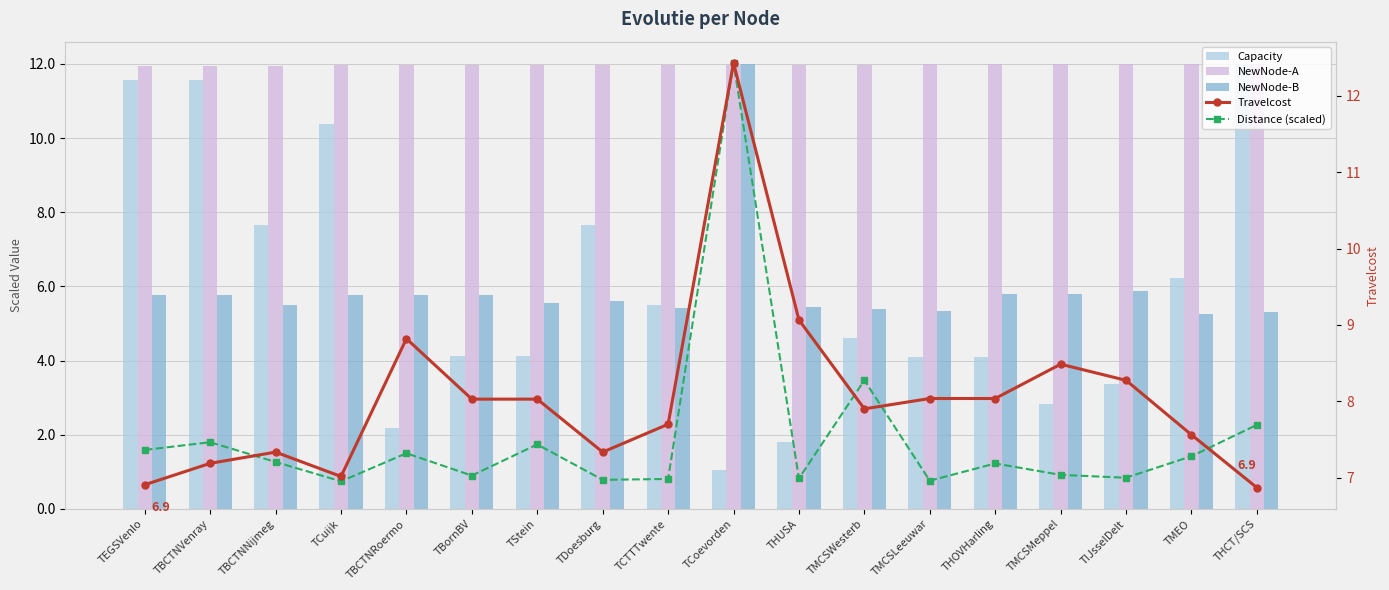

Which category has the lowest value across all series?

TCoevorden